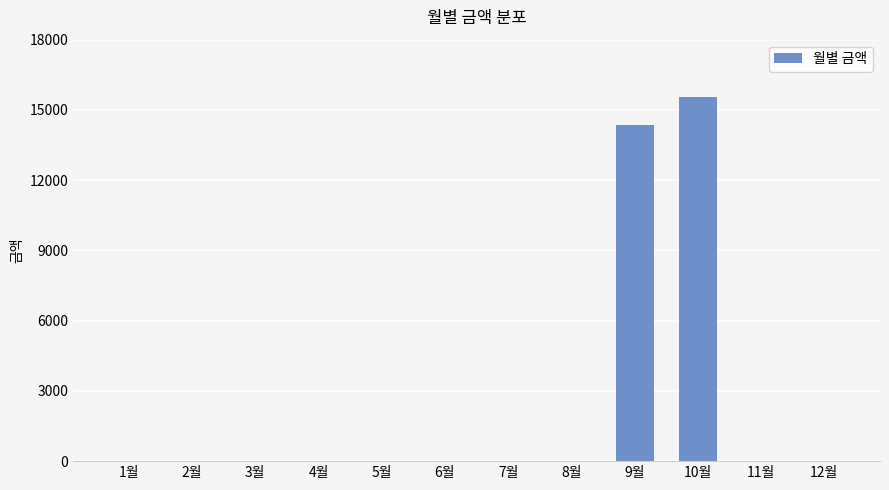

What is the average value?

2491